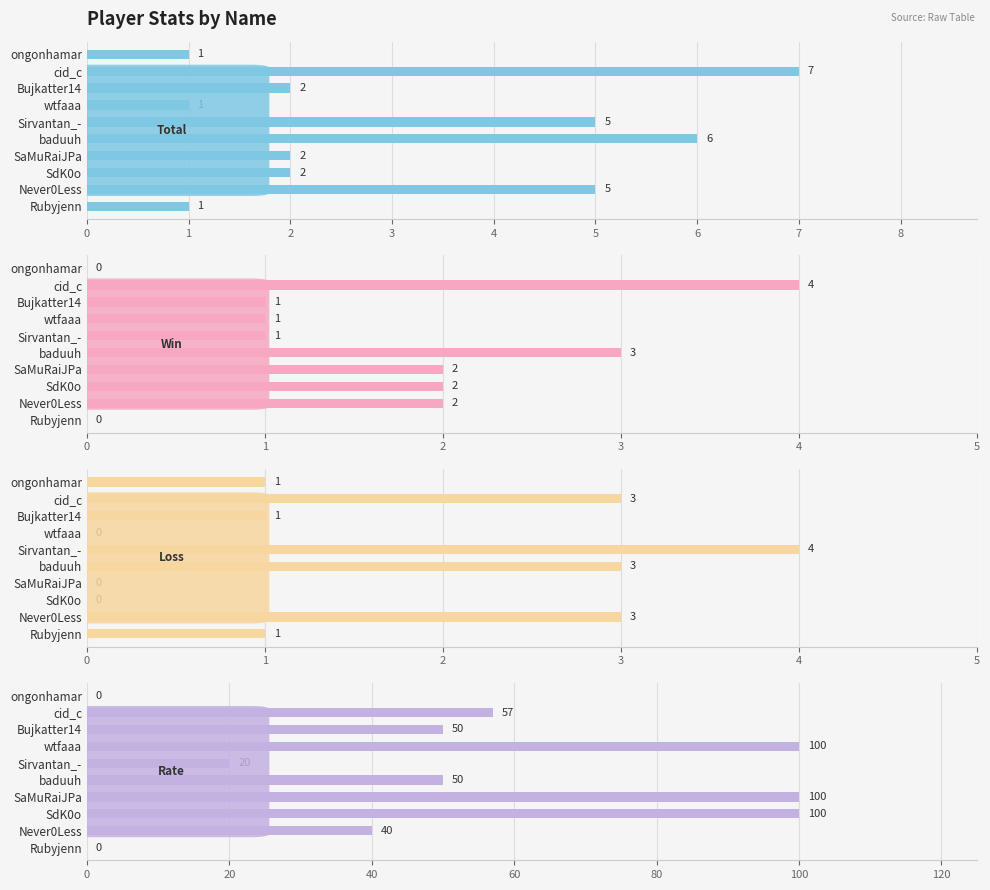

How many bars are there in total?

40